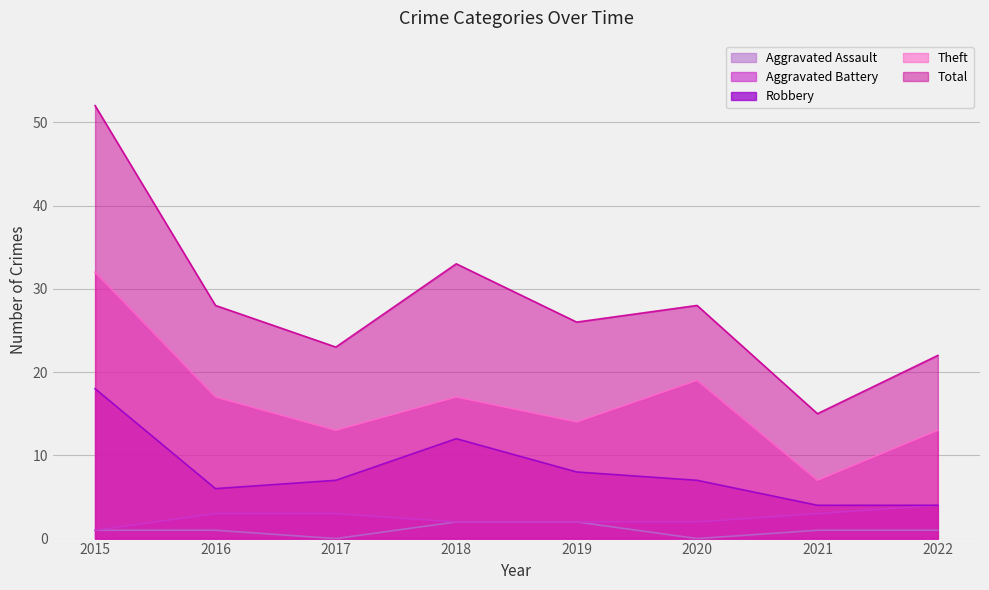

The Robbery series shows 7 at 2020. True or false?

True